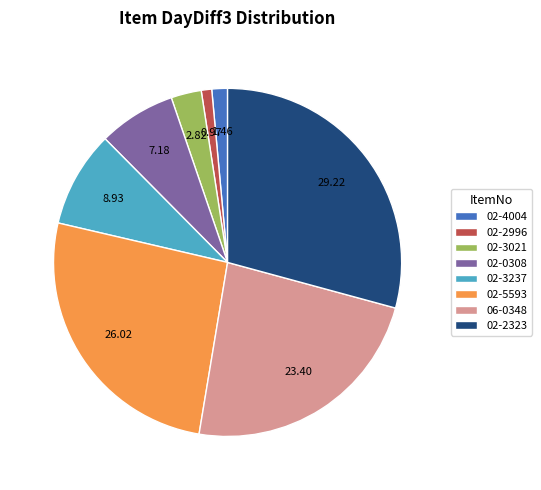

True or false: 02-4004 accounts for 11% of the total.

False